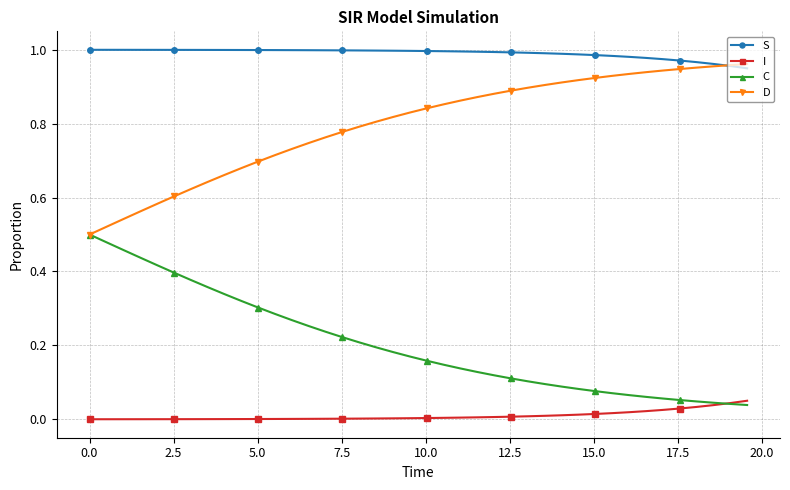

List the series in order of their overall mean, lowest first.

I, C, D, S